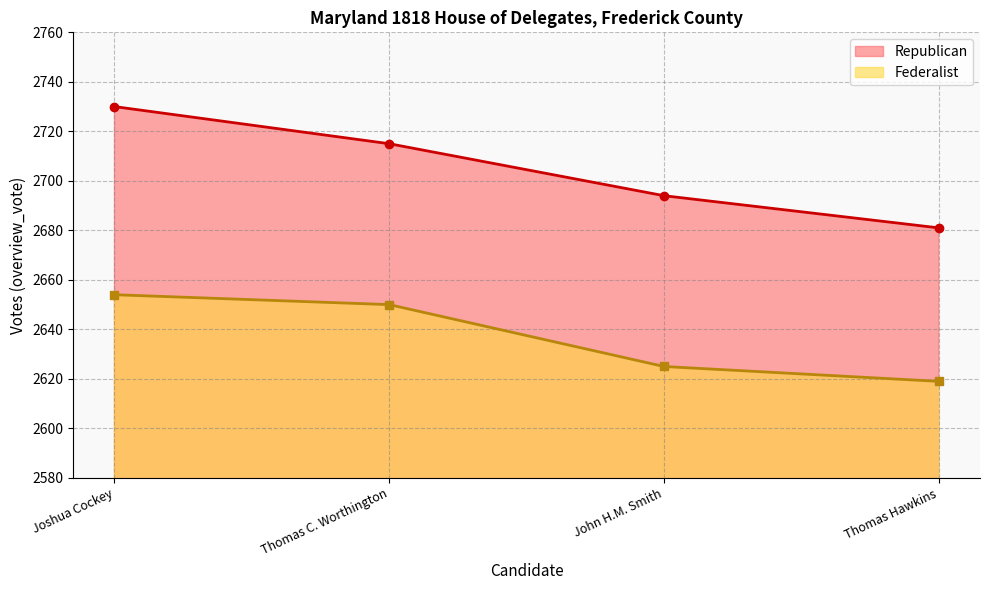

How many data points in Republican are above 2715?

1